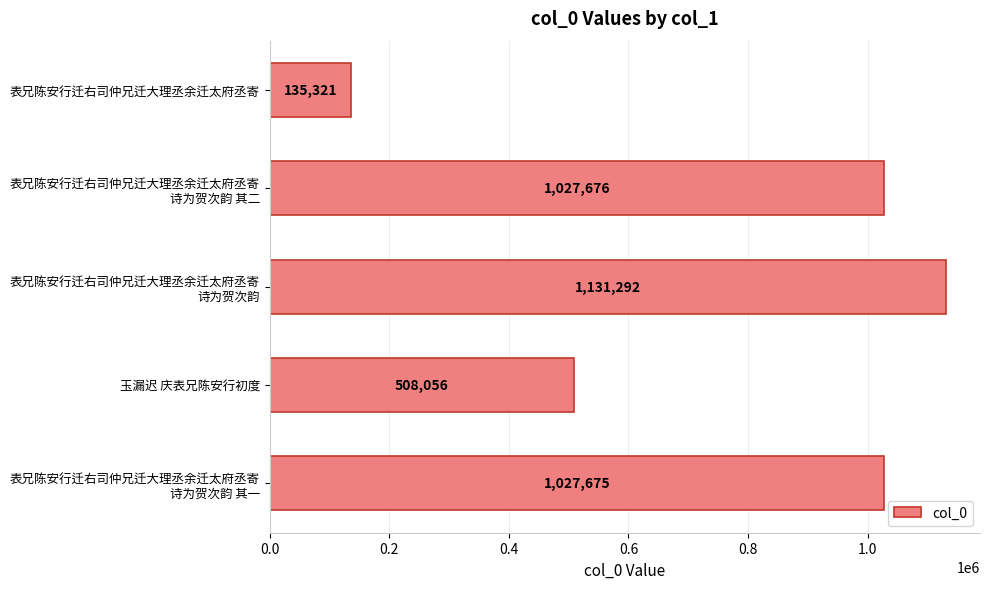

The chart shows a value of 135321 at 表兄陈安行迁右司仲兄迁大理丞余迁太府丞寄. True or false?

True